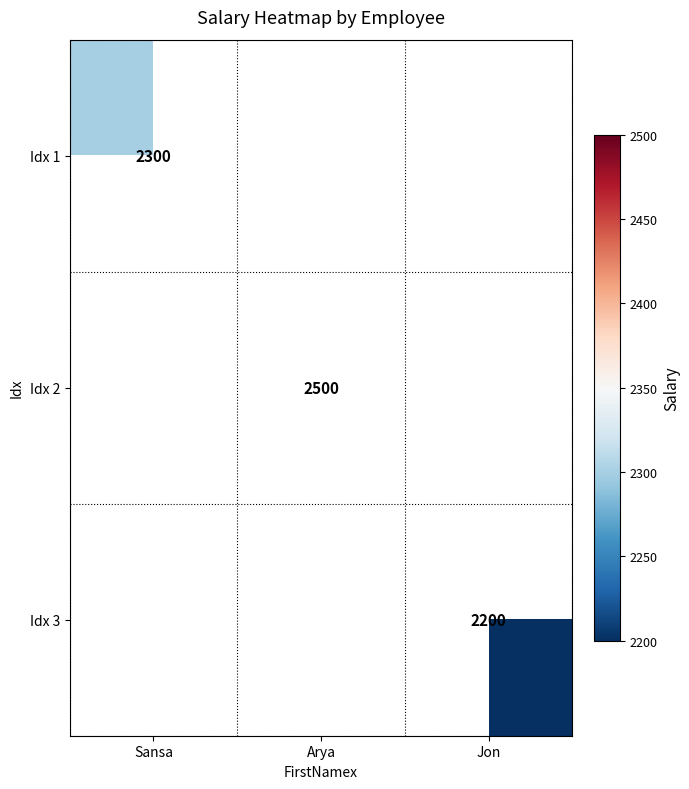

Which category has the highest value across all series?

Arya